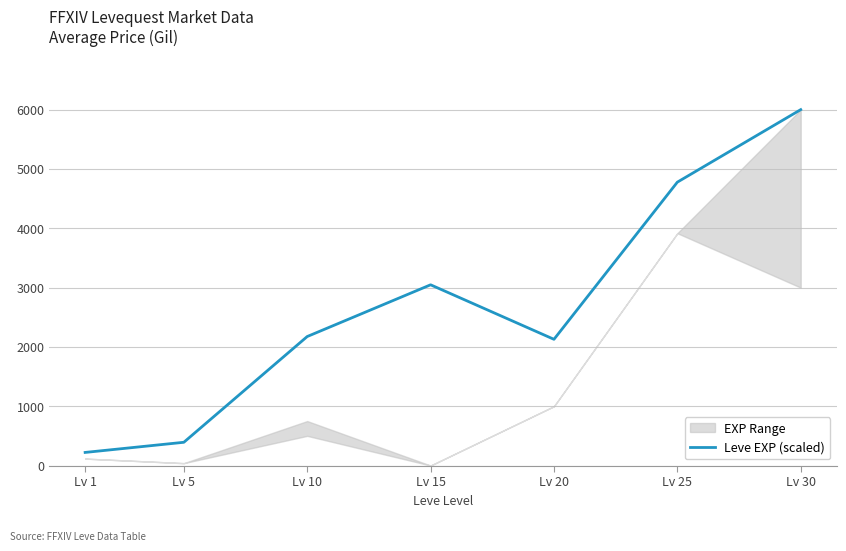

Is this an area chart (filled region under the line)?

No